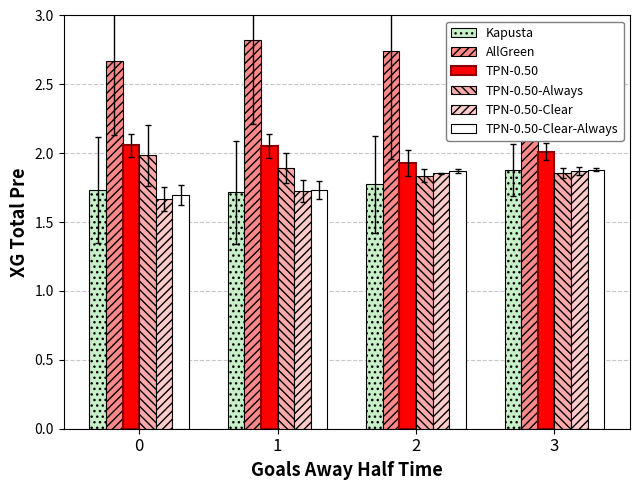

How many groups of bars are there?

4